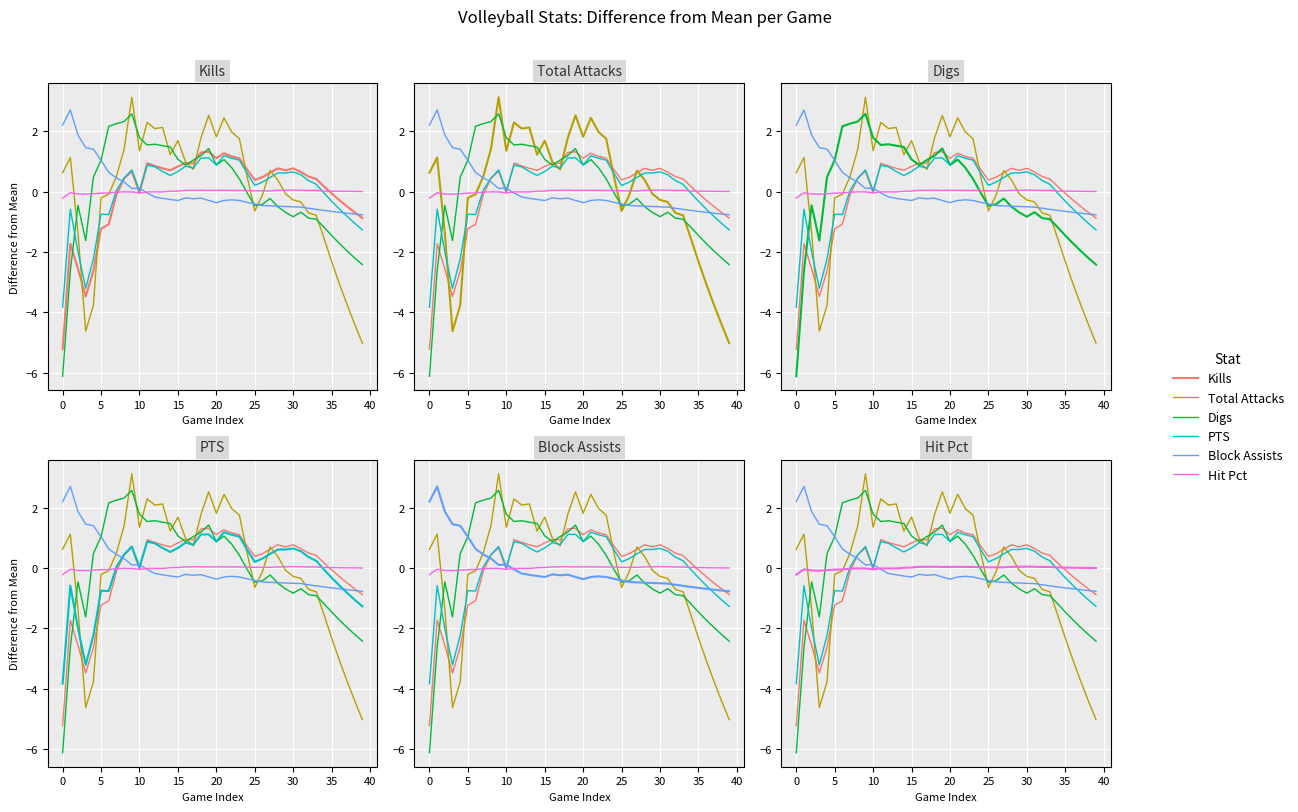

What are all the series names shown in the legend?

Kills, Total Attacks, Digs, PTS, Block Assists, Hit Pct